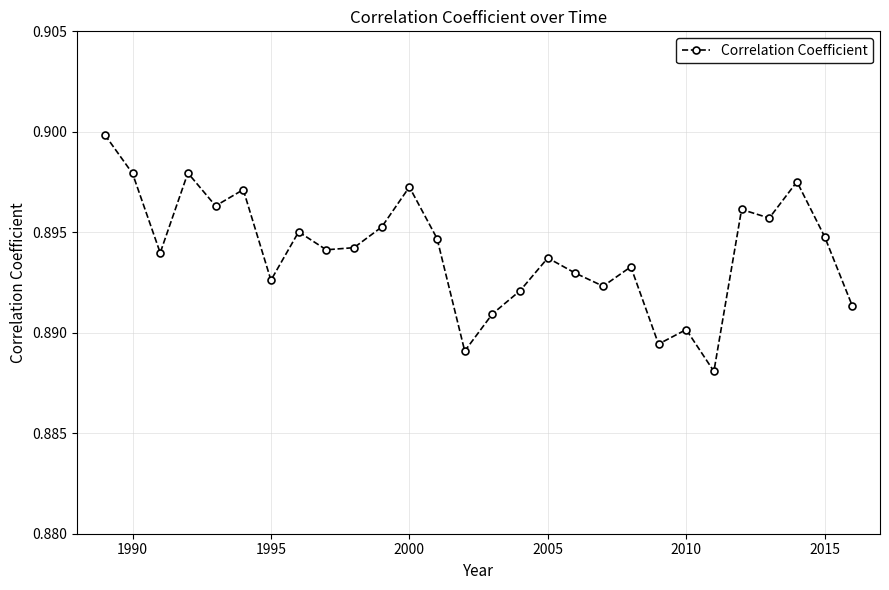

How many points are lower than both their immediate neighbors (excluding endpoints)?

9